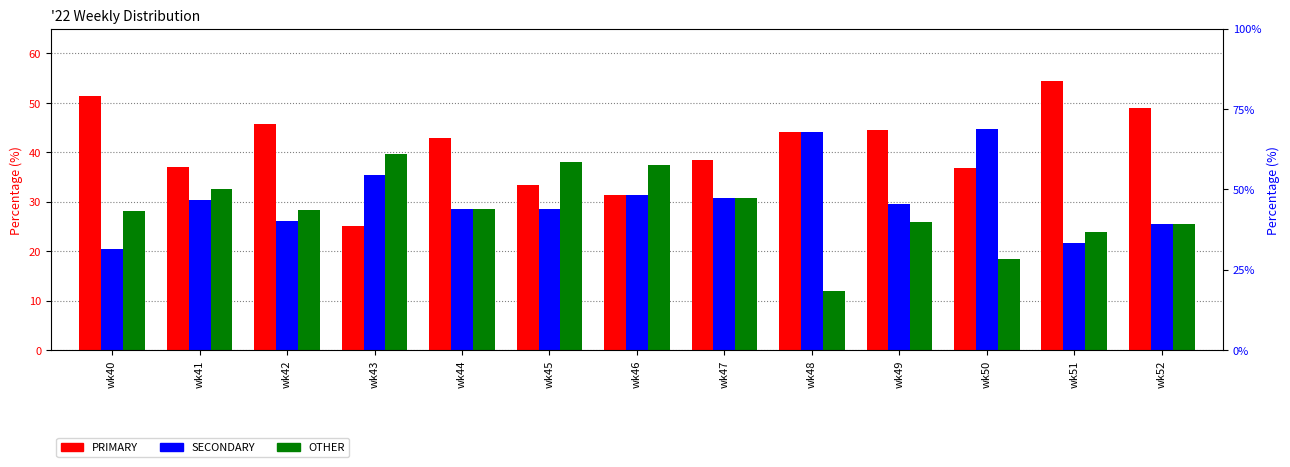

The PRIMARY series shows 54.3 at wk51. True or false?

True